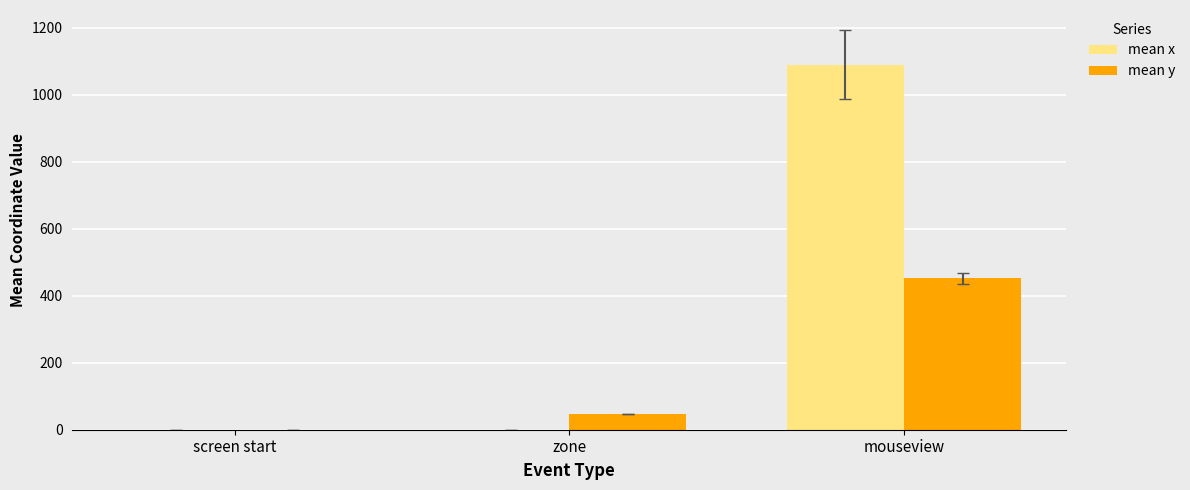

Which series changed the most between zone and mouseview?

mean x